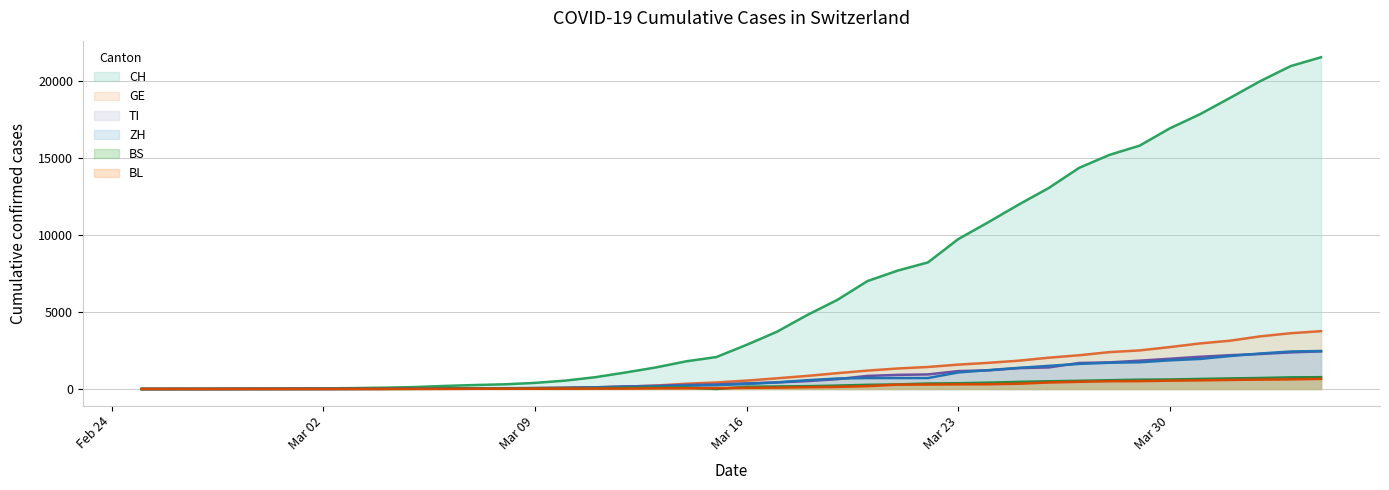

What is the average value of the BL series?

197